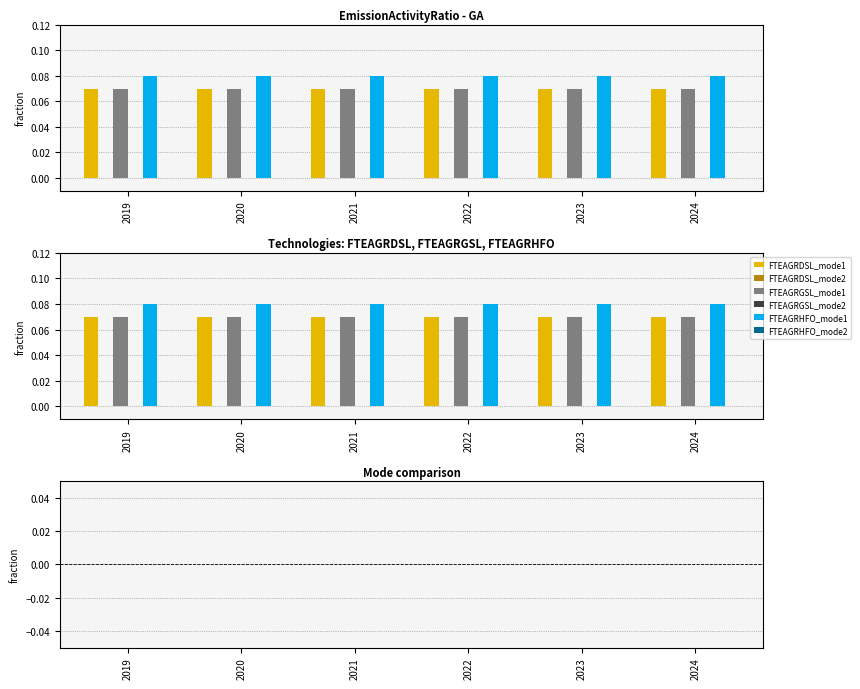

Reading right to left, what are all the values shown in this chart?

FTEAGRDSL_mode1: 0.1	0.1	0.1	0.1	0.1	0.1
FTEAGRDSL_mode2: 0.0	0.0	0.0	0.0	0.0	0.0
FTEAGRGSL_mode1: 0.1	0.1	0.1	0.1	0.1	0.1
FTEAGRGSL_mode2: 0.0	0.0	0.0	0.0	0.0	0.0
FTEAGRHFO_mode1: 0.1	0.1	0.1	0.1	0.1	0.1
FTEAGRHFO_mode2: 0.0	0.0	0.0	0.0	0.0	0.0